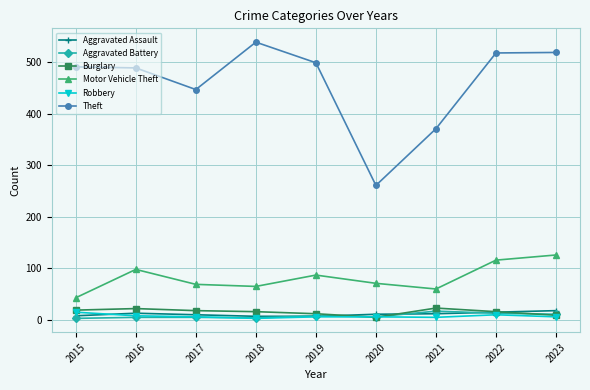

At which label does Theft reach its peak?

2018